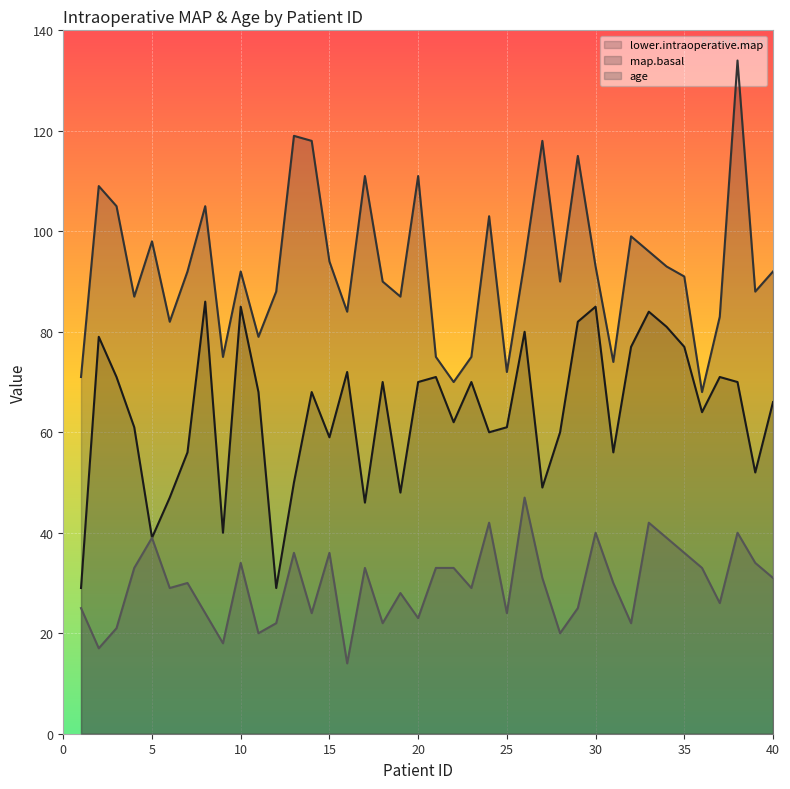

What is the minimum value shown in the chart?

14